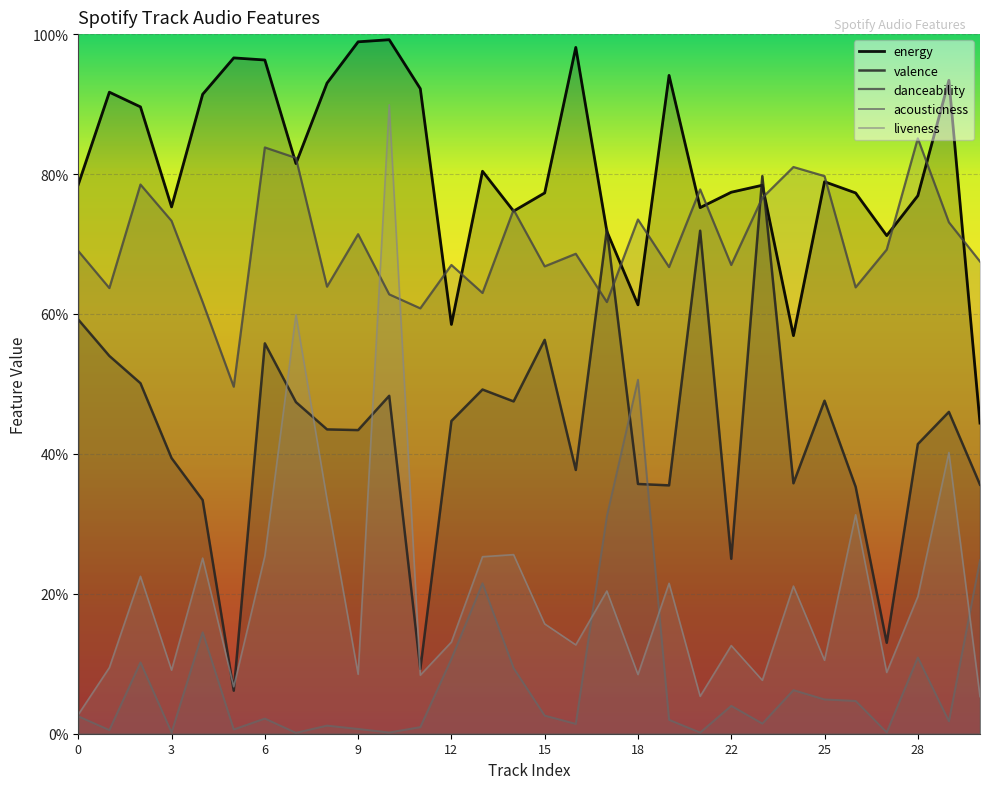

Where is the first local minimum for valence?

5